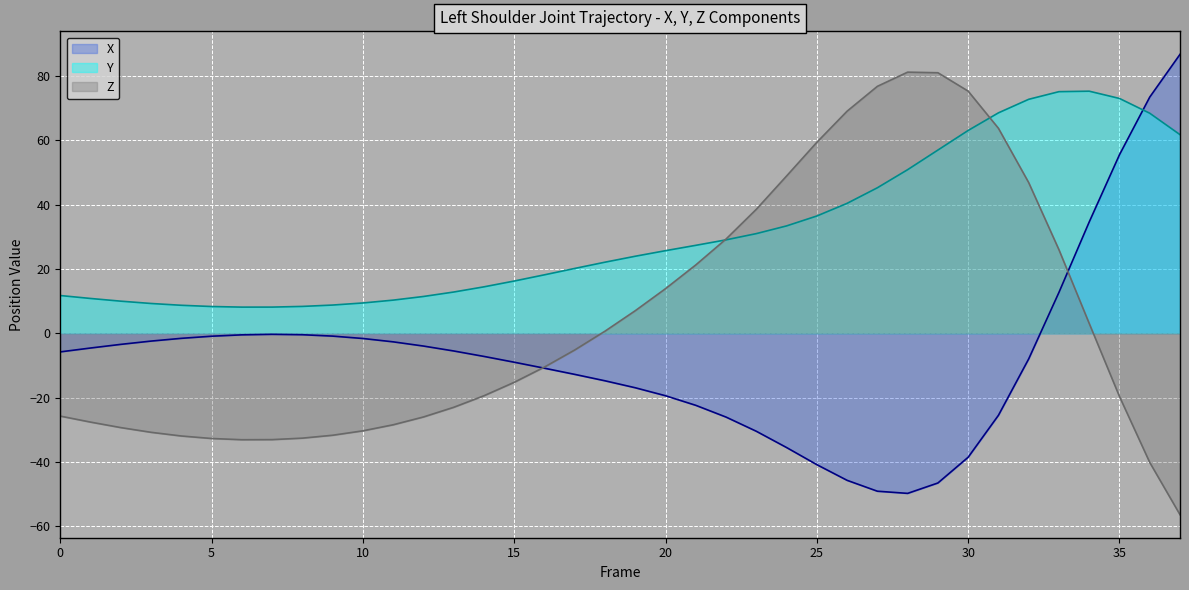

Is it true that Z equals -32.6 at 8?

True